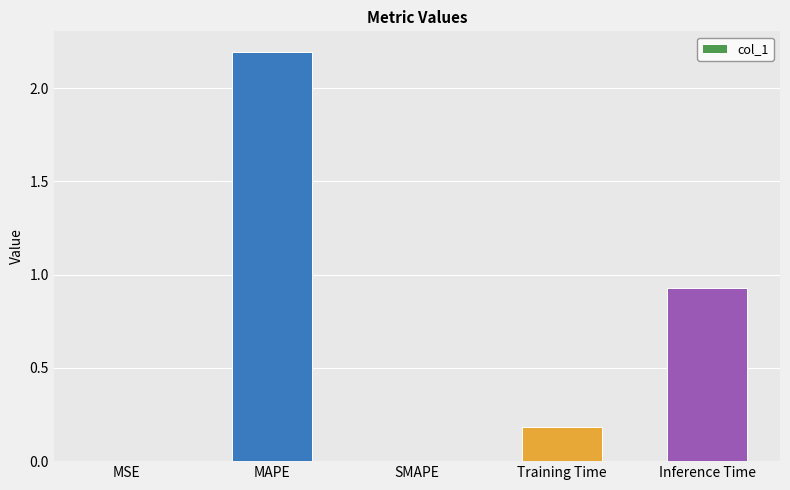

How many categories are shown in the chart?

5